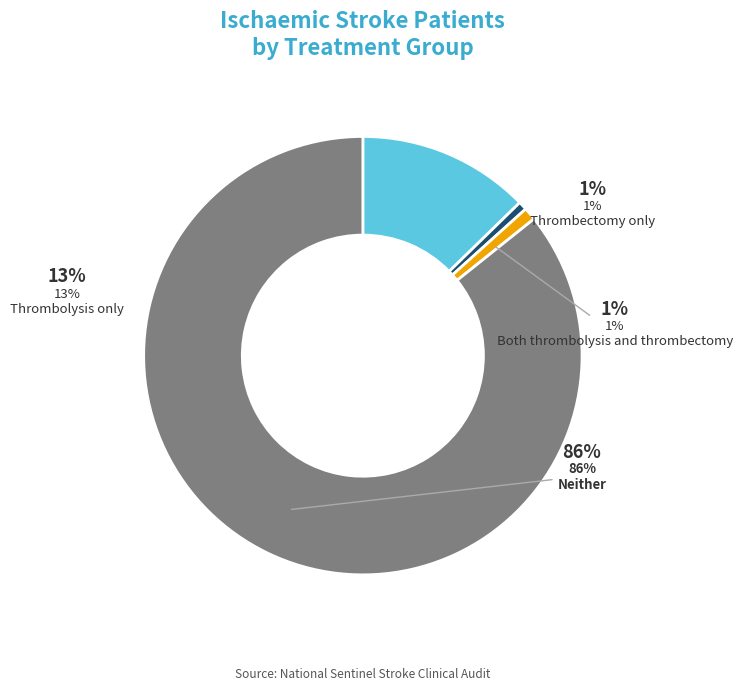

Combined, what portion of the pie is Both thrombolysis and thrombectomy and Thrombolysis only?

13.6%